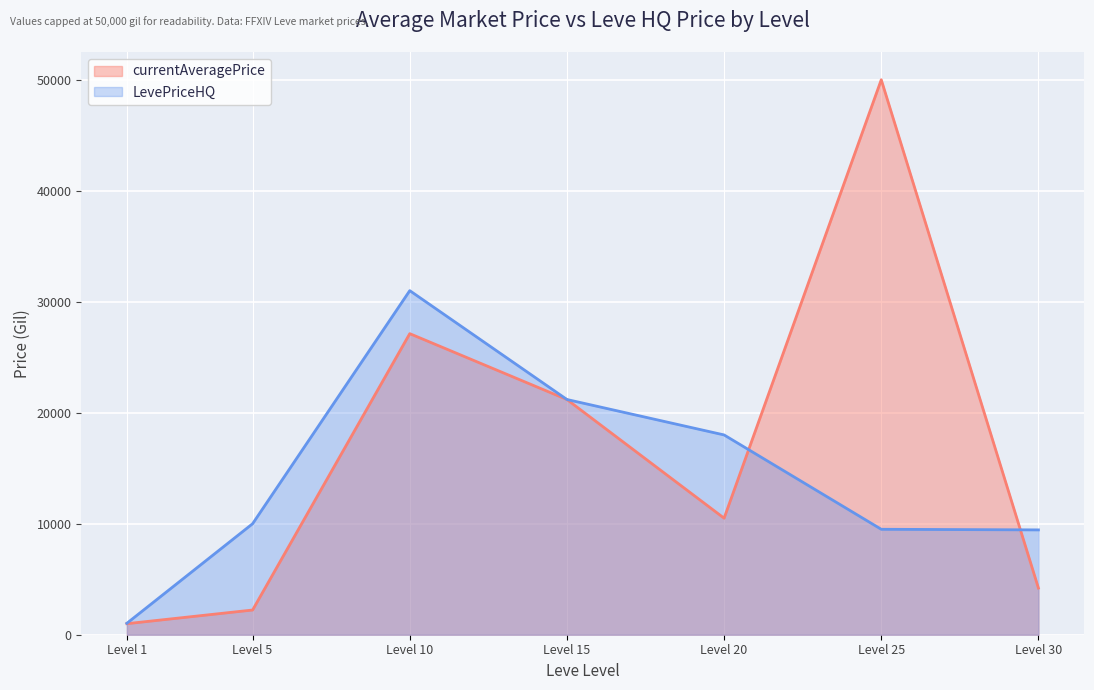

True or false: there are more than 0 points higher than both neighbors.

True